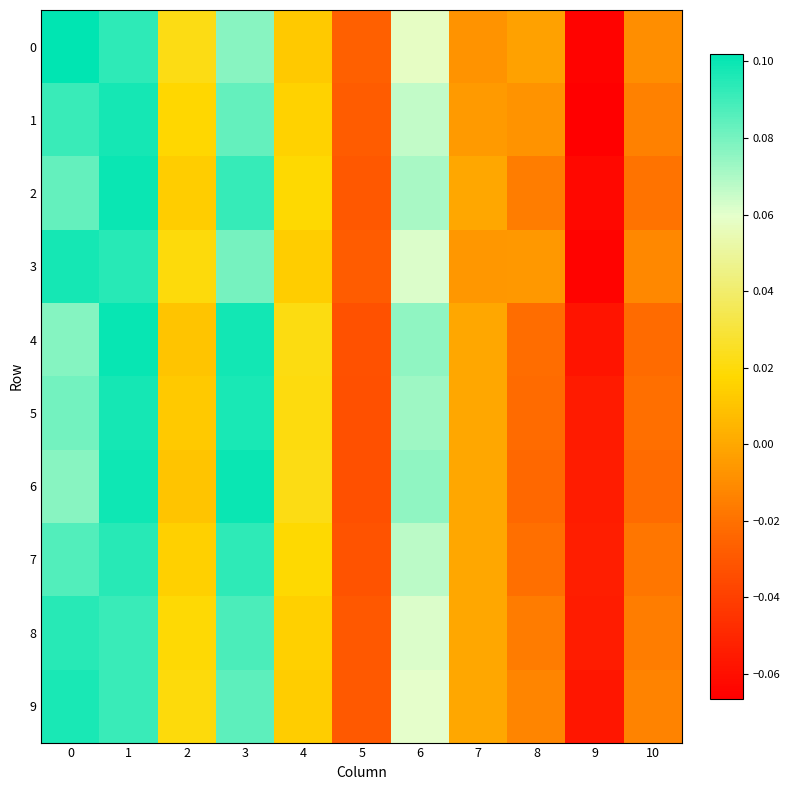

Reading left to right, transcribe all the data shown in this chart.

0: 0=0.1	1=0.1	2=0.0	3=0.1	4=0.0	5=-0.0	6=0.1	7=-0.0	8=-0.0	9=-0.1	10=-0.0
1: 0=0.1	1=0.1	2=0.0	3=0.1	4=0.0	5=-0.0	6=0.1	7=-0.0	8=-0.0	9=-0.1	10=-0.0
2: 0=0.1	1=0.1	2=0.0	3=0.1	4=0.0	5=-0.0	6=0.1	7=0.0	8=-0.0	9=-0.1	10=-0.0
3: 0=0.1	1=0.1	2=0.0	3=0.1	4=0.0	5=-0.0	6=0.1	7=-0.0	8=-0.0	9=-0.1	10=-0.0
4: 0=0.1	1=0.1	2=0.0	3=0.1	4=0.0	5=-0.0	6=0.1	7=0.0	8=-0.0	9=-0.1	10=-0.0
5: 0=0.1	1=0.1	2=0.0	3=0.1	4=0.0	5=-0.0	6=0.1	7=0.0	8=-0.0	9=-0.1	10=-0.0
6: 0=0.1	1=0.1	2=0.0	3=0.1	4=0.0	5=-0.0	6=0.1	7=0.0	8=-0.0	9=-0.1	10=-0.0
7: 0=0.1	1=0.1	2=0.0	3=0.1	4=0.0	5=-0.0	6=0.1	7=0.0	8=-0.0	9=-0.1	10=-0.0
8: 0=0.1	1=0.1	2=0.0	3=0.1	4=0.0	5=-0.0	6=0.1	7=0.0	8=-0.0	9=-0.1	10=-0.0
9: 0=0.1	1=0.1	2=0.0	3=0.1	4=0.0	5=-0.0	6=0.1	7=0.0	8=-0.0	9=-0.1	10=-0.0